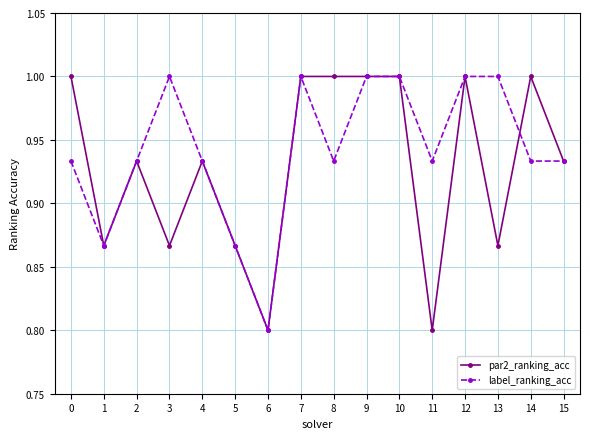

Rank the series by their average value, from lowest to highest.

par2_ranking_acc, label_ranking_acc